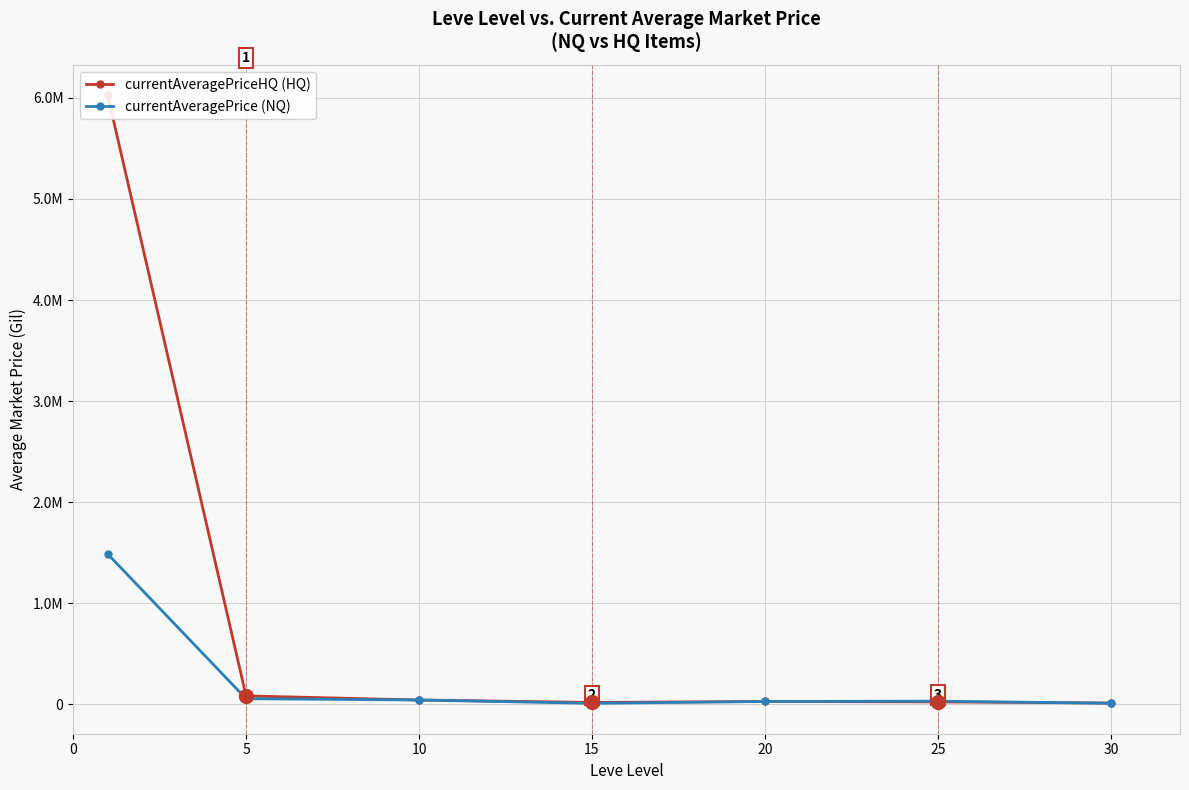

Is the value of currentAveragePriceHQ (HQ) at 10 greater than the value of currentAveragePrice (NQ) at −5?

No